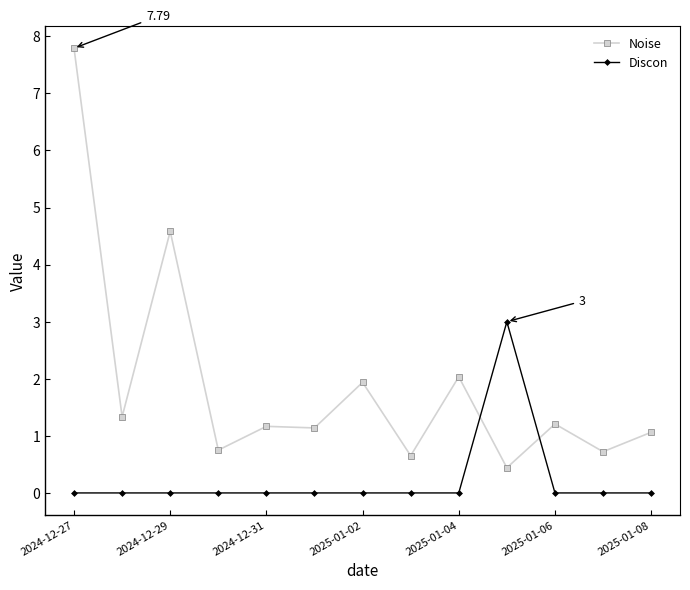

True or false: Discon and Noise cross at least once.

True